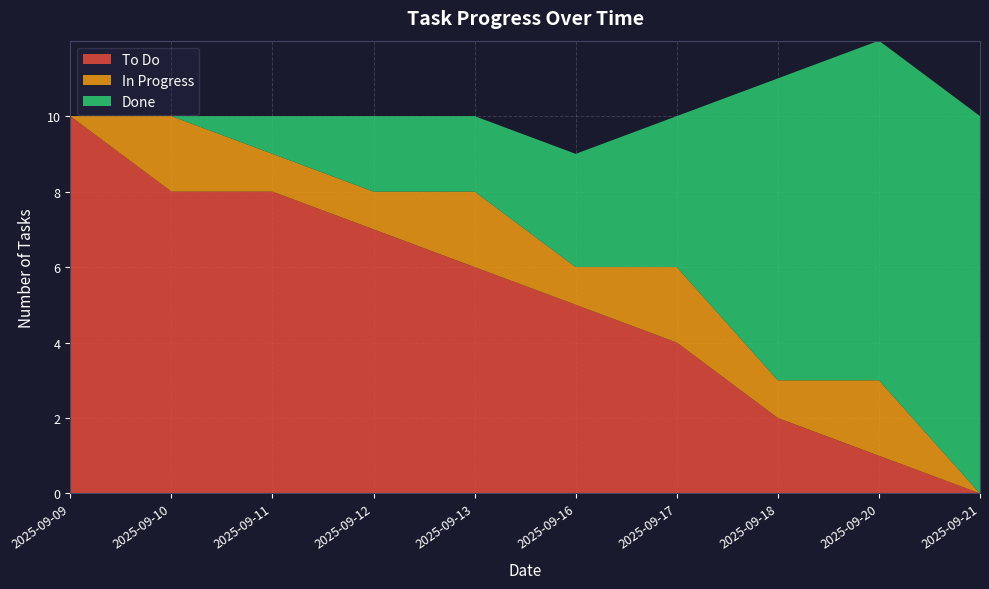

Reading left to right, transcribe all the data shown in this chart.

To Do: 2025-09-09=10	2025-09-10=8	2025-09-11=8	2025-09-12=7	2025-09-13=6	2025-09-16=5	2025-09-17=4	2025-09-18=2	2025-09-20=1	2025-09-21=0
Done: 2025-09-09=0	2025-09-10=0	2025-09-11=1	2025-09-12=2	2025-09-13=2	2025-09-16=3	2025-09-17=4	2025-09-18=8	2025-09-20=9	2025-09-21=10
In Progress: 2025-09-09=0	2025-09-10=2	2025-09-11=1	2025-09-12=1	2025-09-13=2	2025-09-16=1	2025-09-17=2	2025-09-18=1	2025-09-20=2	2025-09-21=0